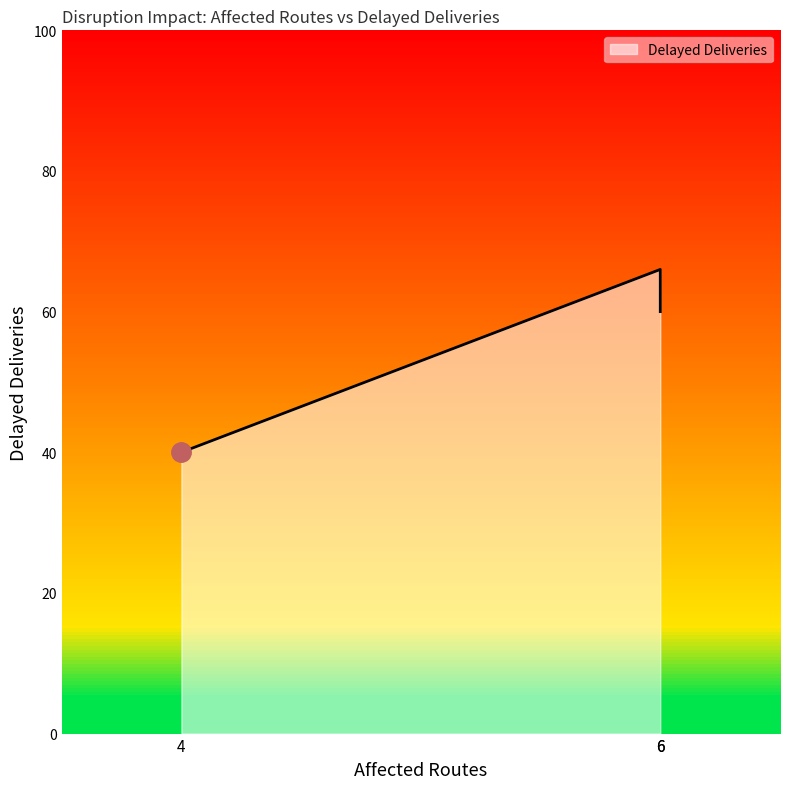

Where does the data first go above 60?

DISR-00001 (Routes:6)